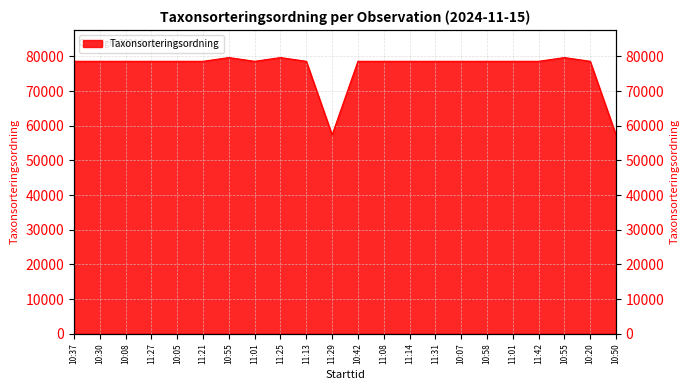

Between 11:21 and 10:20, which is larger?

11:21